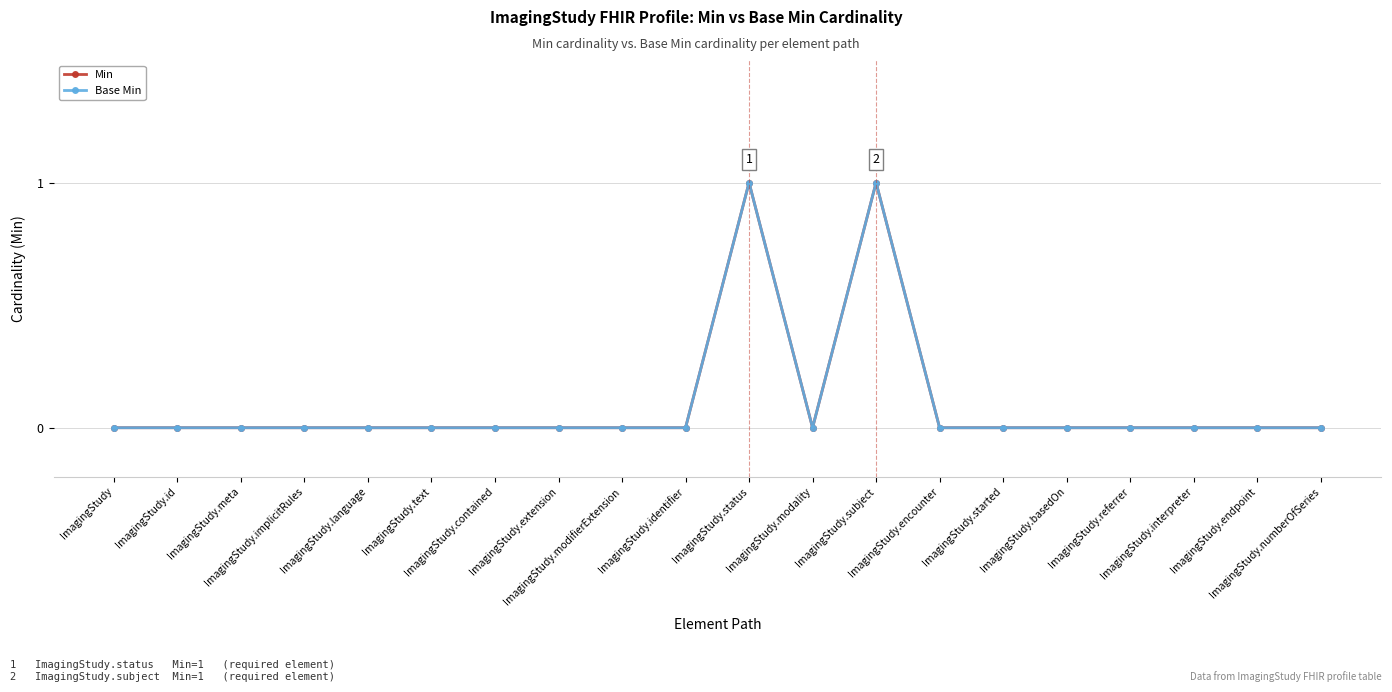

Which category has the highest value in the Min series?

ImagingStudy.status